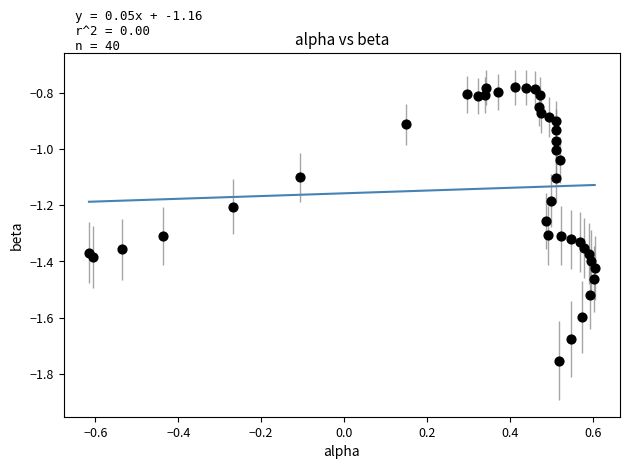

What is the range of X values (max minus min)?

1.2